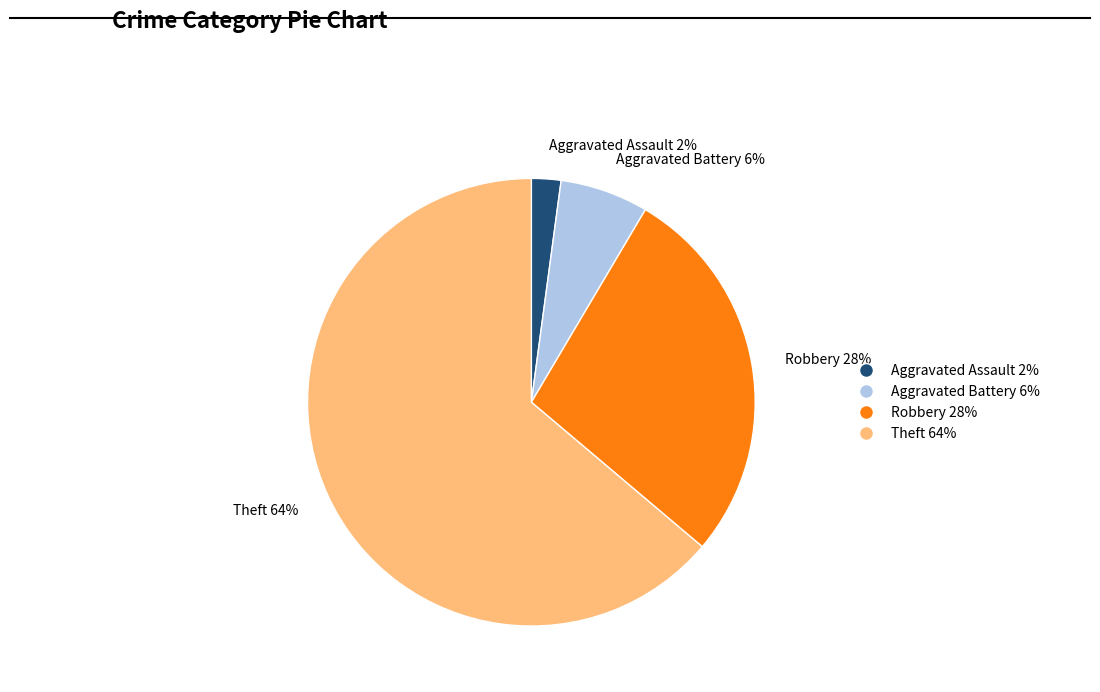

Rank the categories by value from lowest to highest.

Aggravated Assault 2%, Aggravated Battery 6%, Robbery 28%, Theft 64%